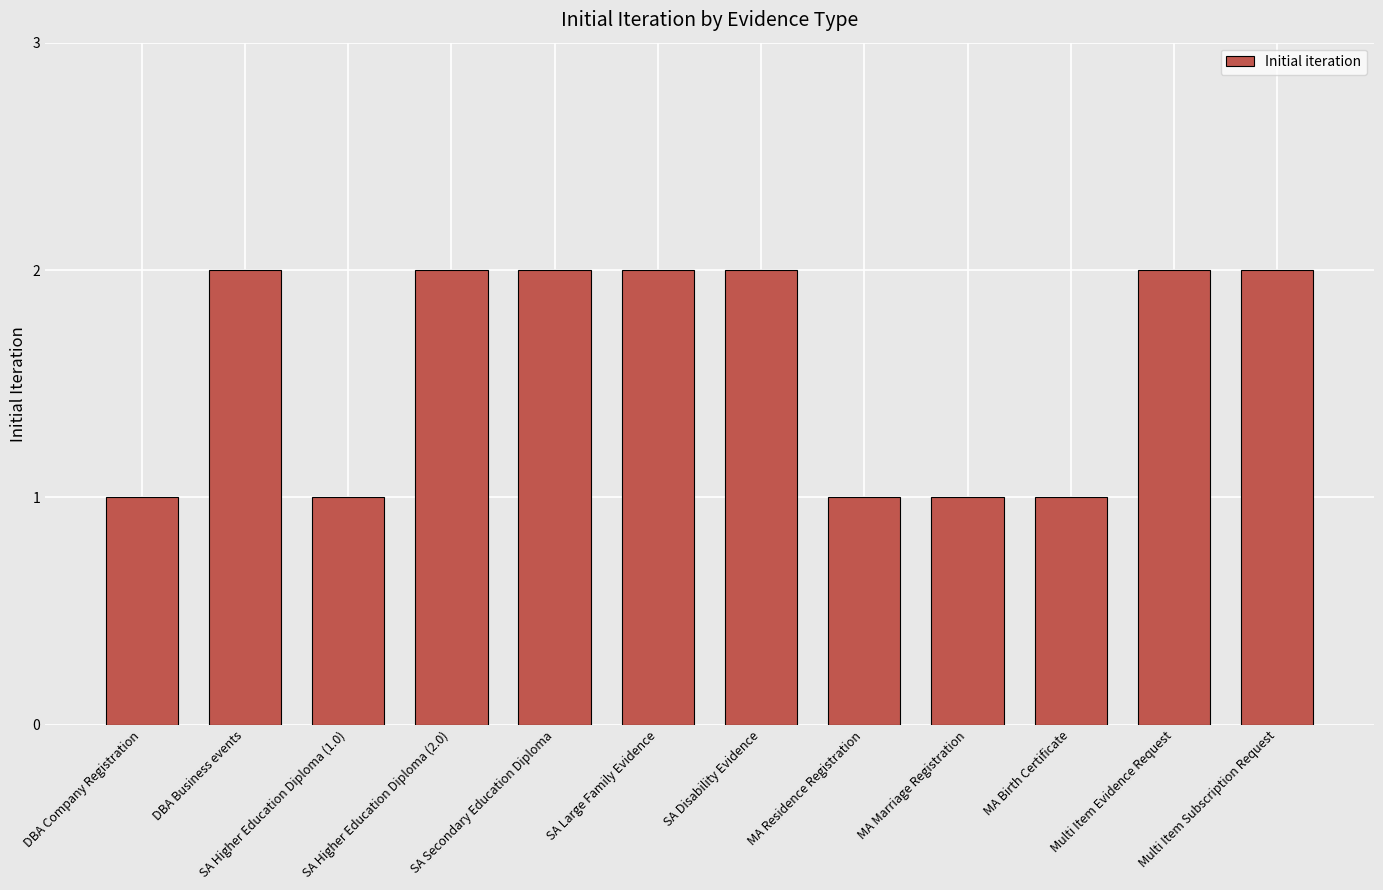

True or false: the data shows 0 at SA Higher Education Diploma (2.0).

False